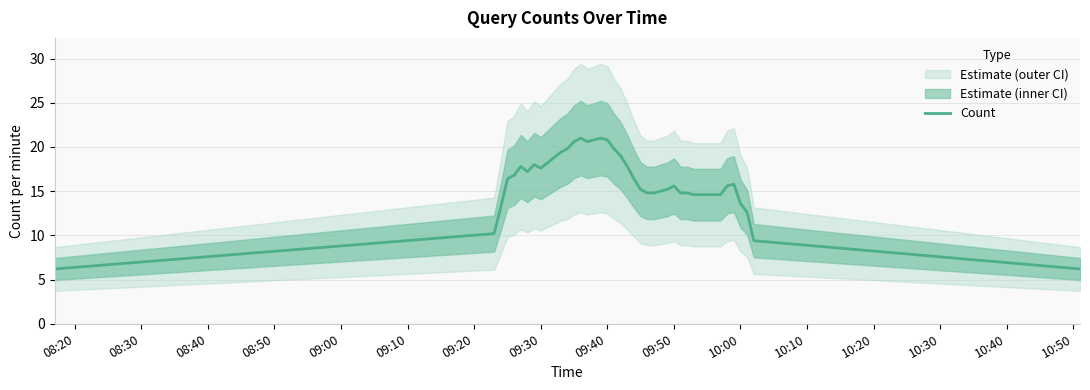

How many interior local valleys (lower than both neighbors) does the data have?

4